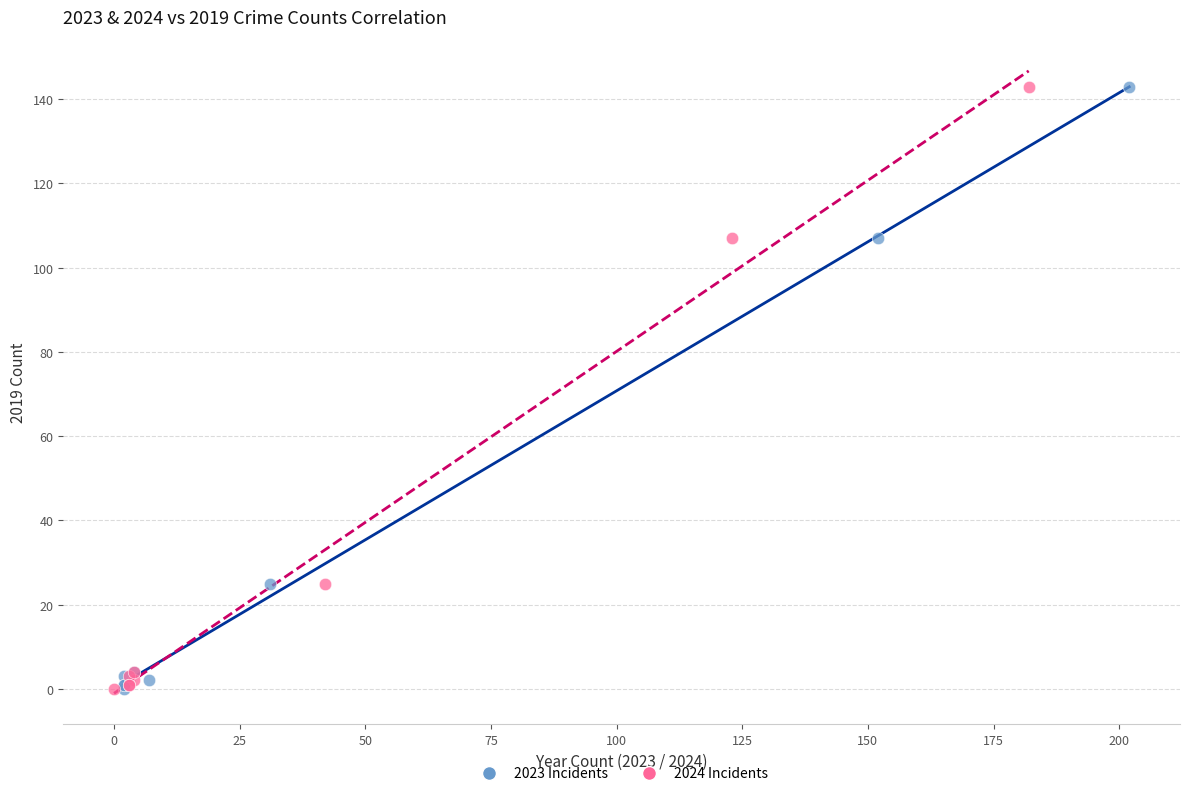

What are all the series names shown in the legend?

2023 Incidents, 2024 Incidents